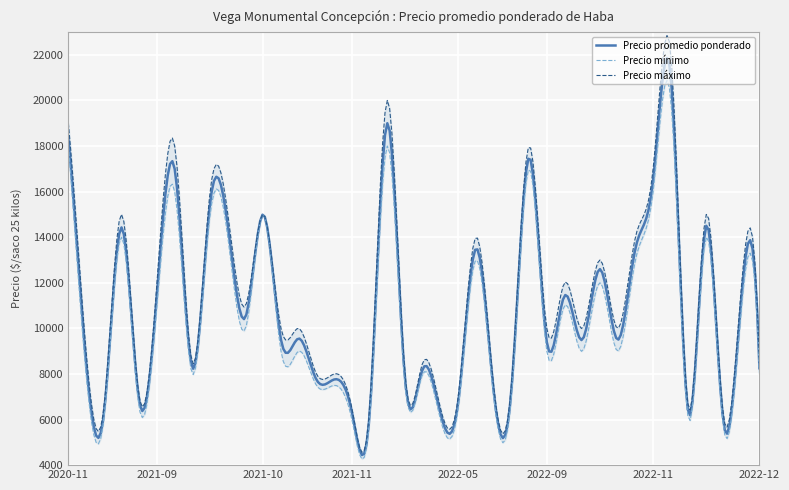

Which series has the largest range (max minus min)?

Precio maximo